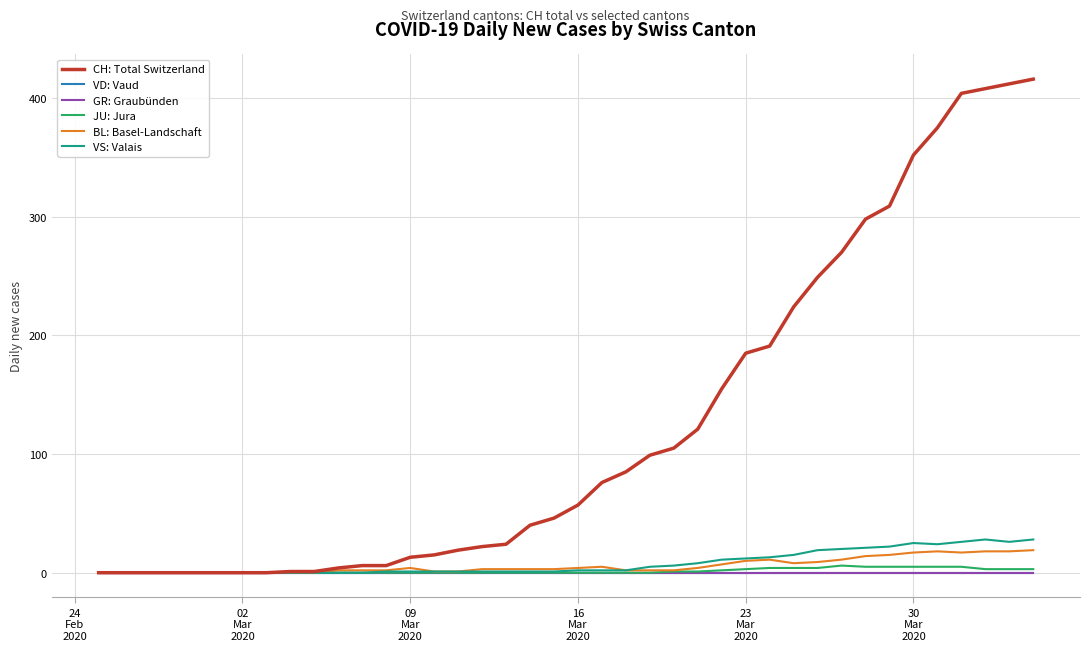

Does the chart display data point markers on the line(s)?

No